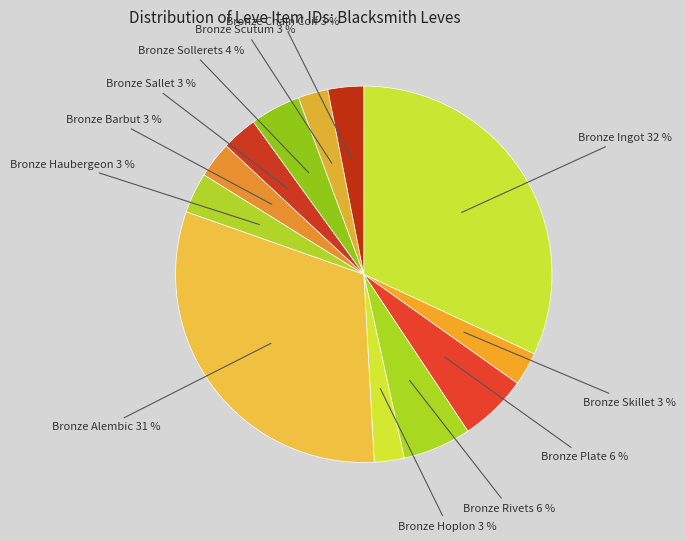

Do Bronze Sollerets and Bronze Hoplon together represent more than half of the pie?

No